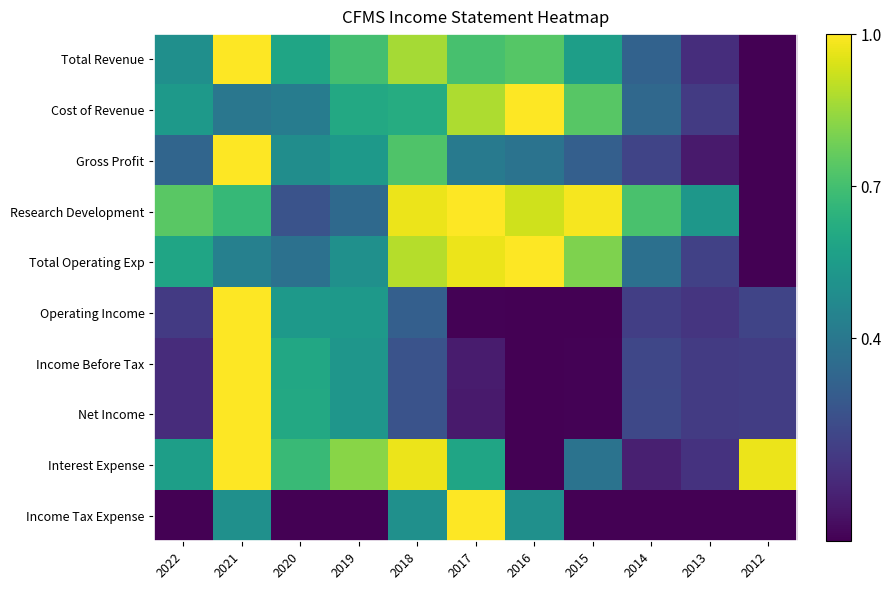

Reading left to right, what are all the values shown in this chart?

Total Revenue: 2022=0.5	2021=1.0	2020=0.6	2019=0.7	2018=0.9	2017=0.7	2016=0.7	2015=0.6	2014=0.3	2013=0.1	2012=0.0
Cost of Revenue: 2022=0.5	2021=0.4	2020=0.4	2019=0.6	2018=0.6	2017=0.9	2016=1.0	2015=0.7	2014=0.3	2013=0.2	2012=0.0
Gross Profit: 2022=0.3	2021=1.0	2020=0.5	2019=0.5	2018=0.7	2017=0.4	2016=0.4	2015=0.3	2014=0.2	2013=0.1	2012=0.0
Research Development: 2022=0.7	2021=0.7	2020=0.3	2019=0.3	2018=1.0	2017=1.0	2016=0.9	2015=1.0	2014=0.7	2013=0.5	2012=0.0
Total Operating Exp: 2022=0.6	2021=0.4	2020=0.4	2019=0.5	2018=0.9	2017=1.0	2016=1.0	2015=0.8	2014=0.4	2013=0.2	2012=0.0
Operating Income: 2022=0.2	2021=1.0	2020=0.5	2019=0.5	2018=0.3	2017=0.0	2016=0.0	2015=0.0	2014=0.2	2013=0.2	2012=0.2
Income Before Tax: 2022=0.1	2021=1.0	2020=0.6	2019=0.5	2018=0.3	2017=0.1	2016=0.0	2015=0.0	2014=0.2	2013=0.2	2012=0.2
Net Income: 2022=0.1	2021=1.0	2020=0.6	2019=0.5	2018=0.3	2017=0.1	2016=0.0	2015=0.0	2014=0.2	2013=0.2	2012=0.2
Interest Expense: 2022=0.6	2021=1.0	2020=0.7	2019=0.8	2018=1.0	2017=0.6	2016=0.0	2015=0.4	2014=0.1	2013=0.1	2012=1.0
Income Tax Expense: 2022=0.0	2021=0.5	2020=0.0	2019=0.0	2018=0.5	2017=1.0	2016=0.5	2015=0.0	2014=0.0	2013=0.0	2012=0.0